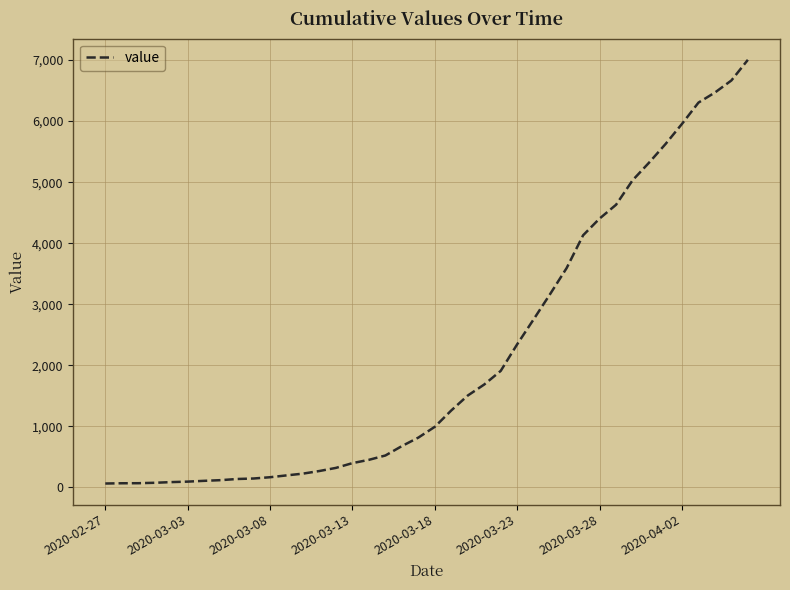

What is the value of the 22nd point from the left?

1261